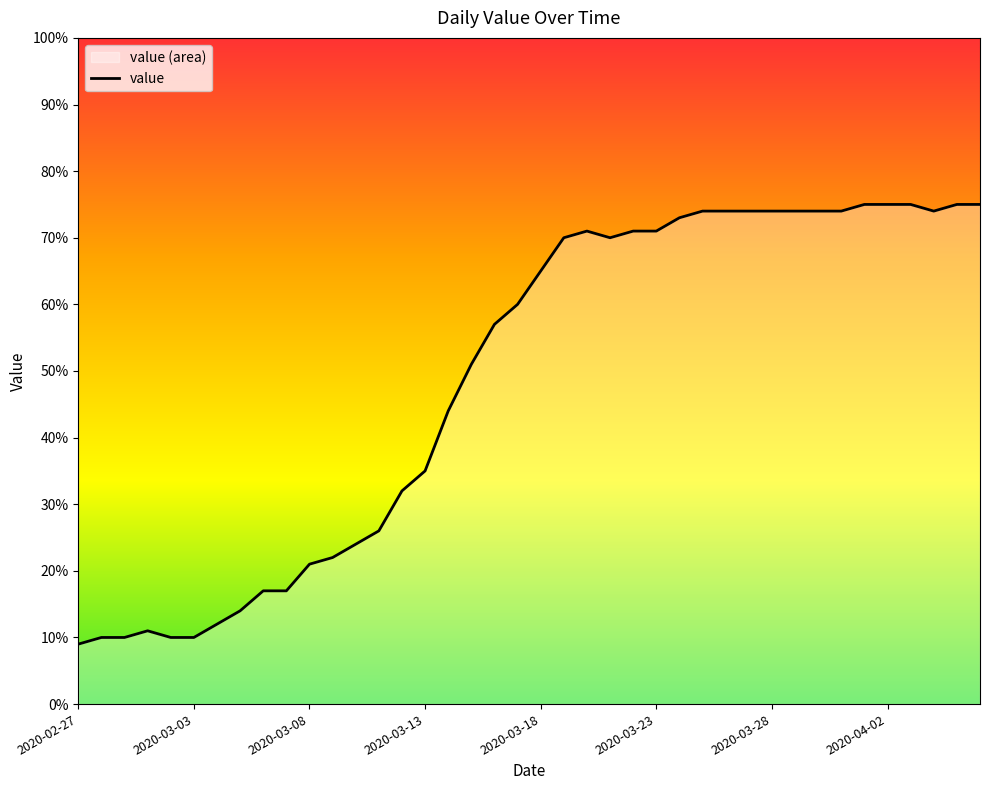

What is the minimum value shown in the chart?

9